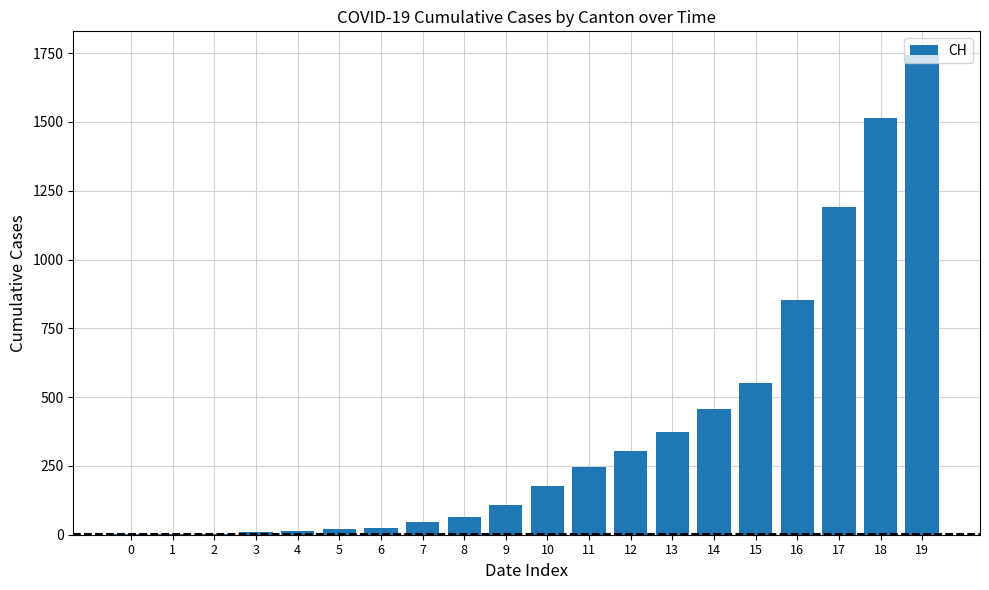

What is the greatest value displayed?

1742